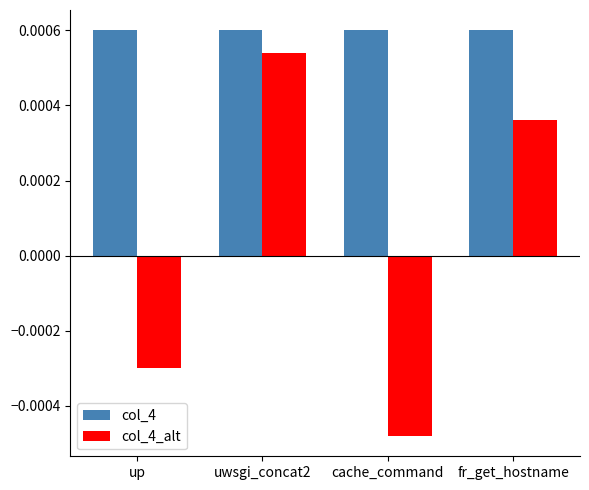

Where does the col_4_alt series first go above 0?

uwsgi_concat2